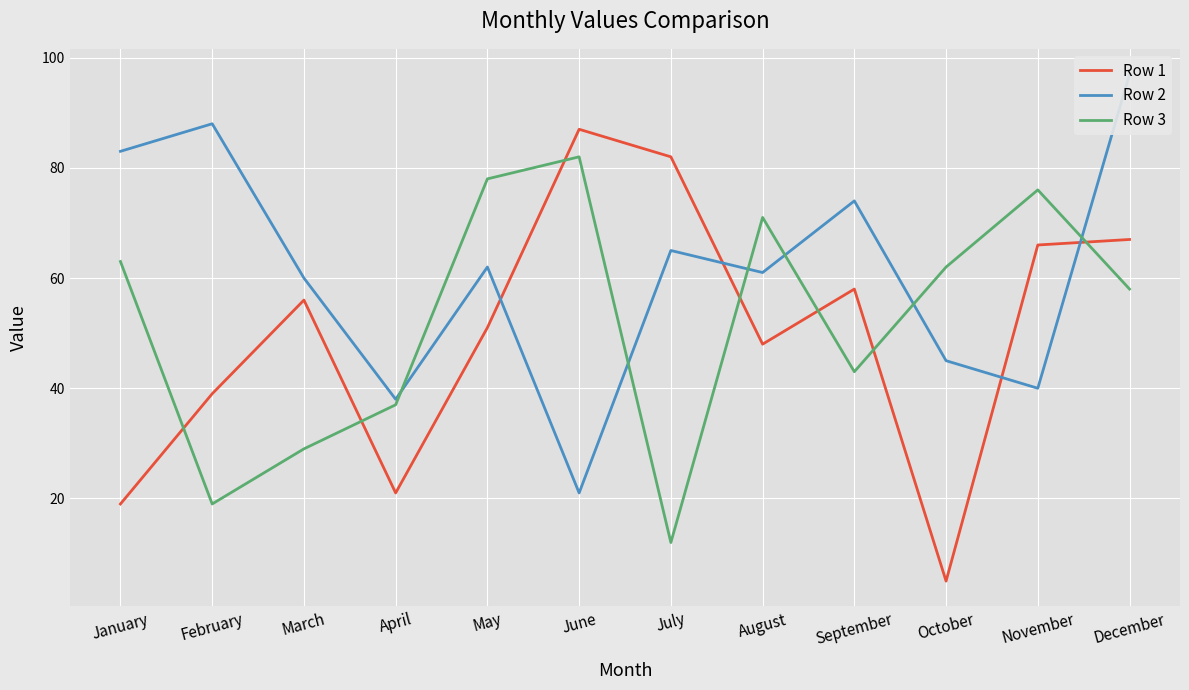

Which series has the largest range (max minus min)?

Row 1